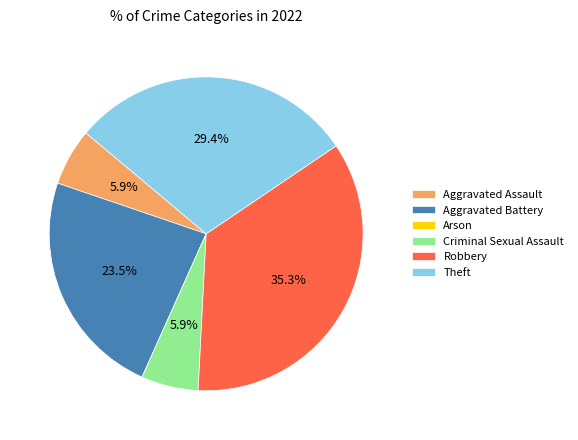

Which slice is the largest?

Robbery